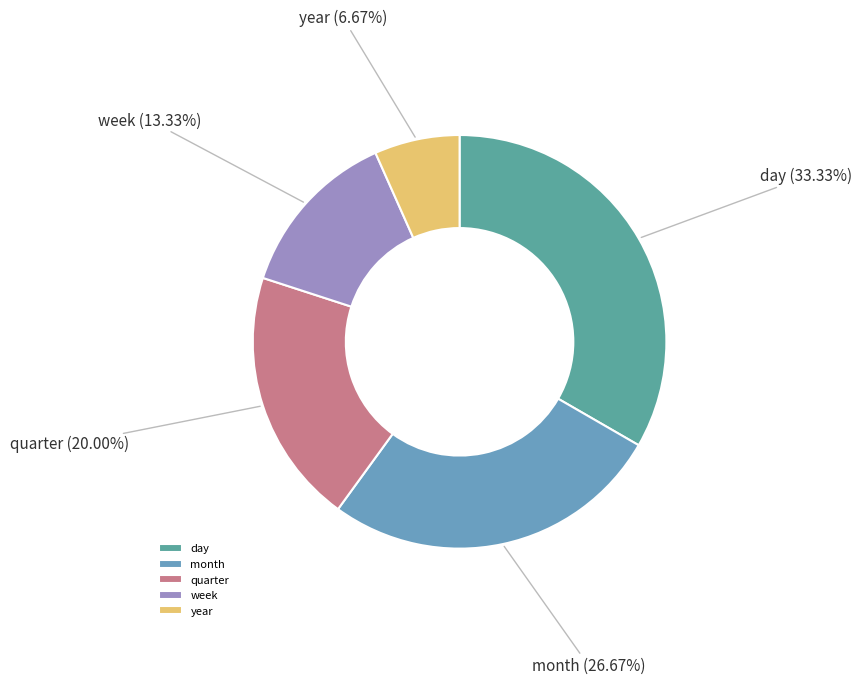

Rank the categories by value from lowest to highest.

year, week, quarter, month, day